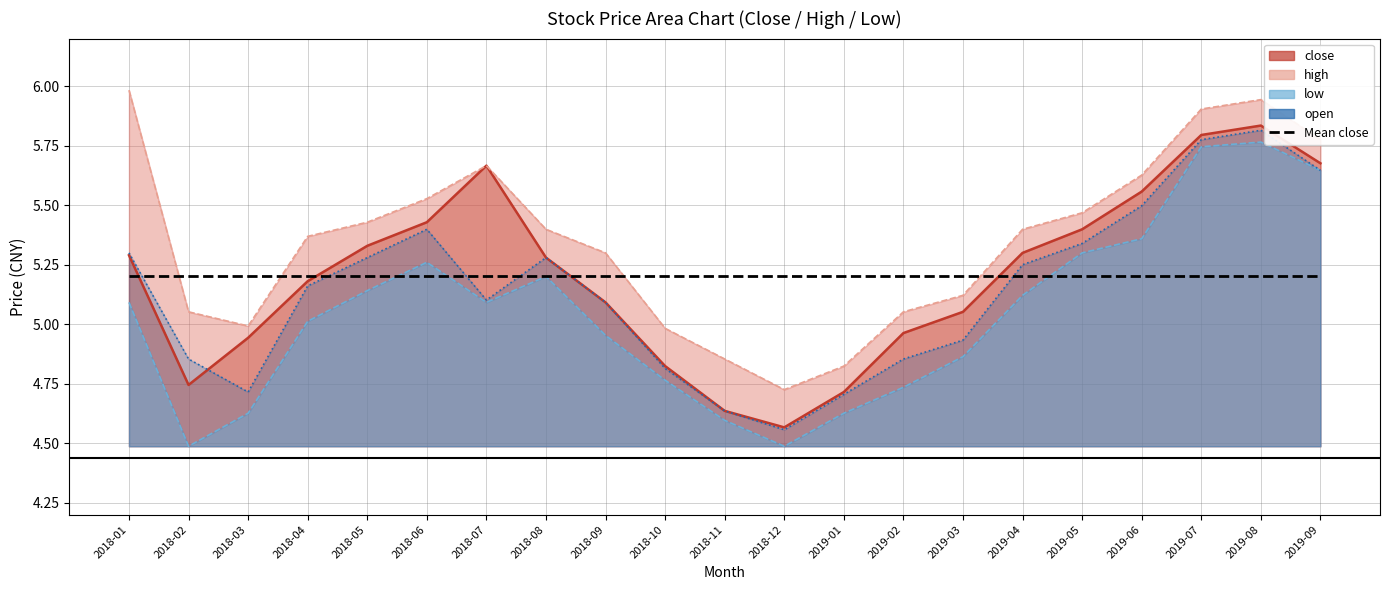

At how many categories does at least one series exceed 5?

16